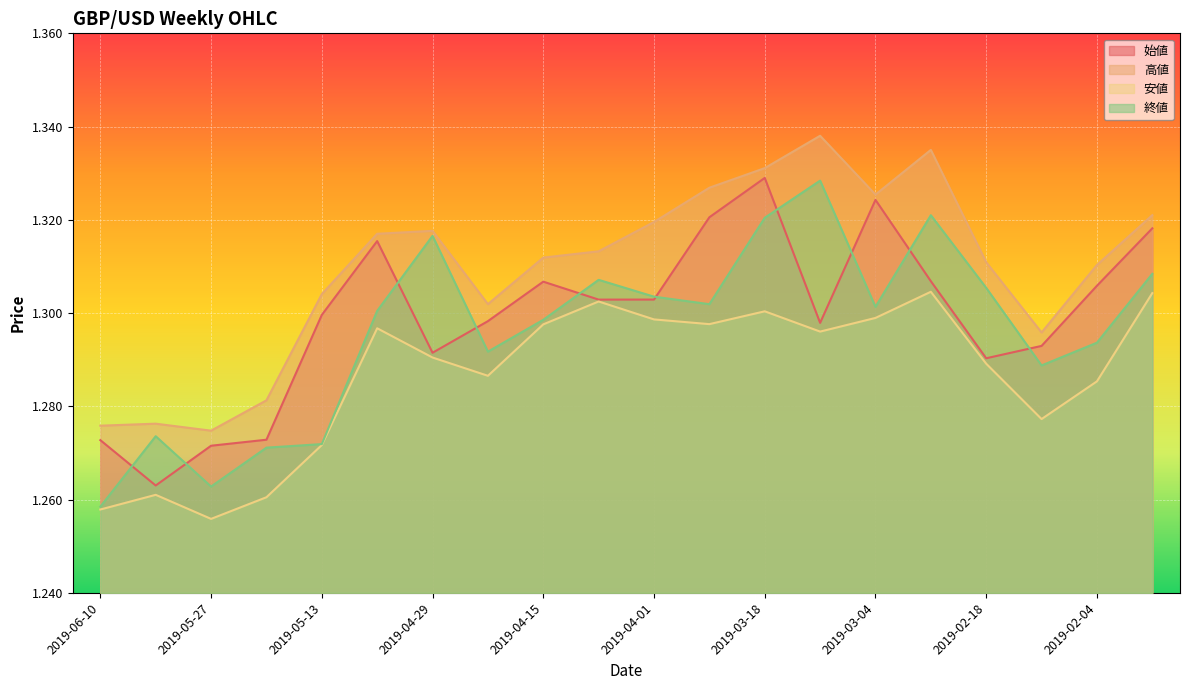

What are all the series names shown in the legend?

始値, 高値, 安値, 終値